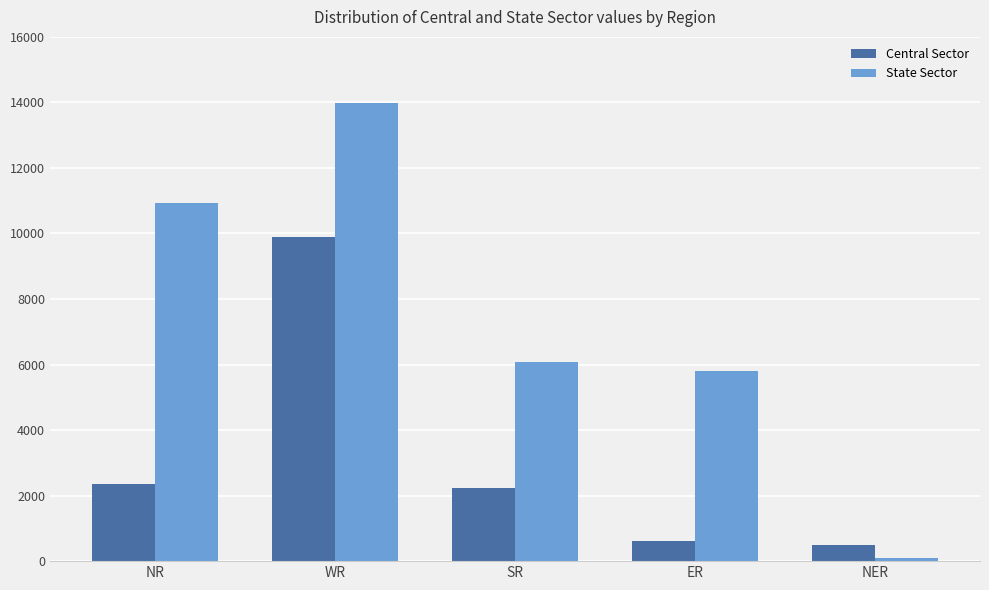

Which series has the largest range (max minus min)?

State Sector